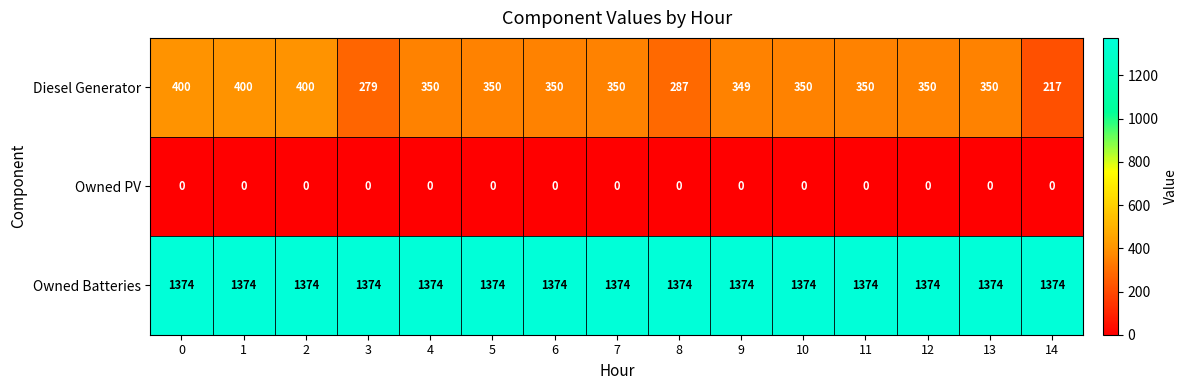

What is the difference between the maximum and minimum values in the Diesel Generator series?

183